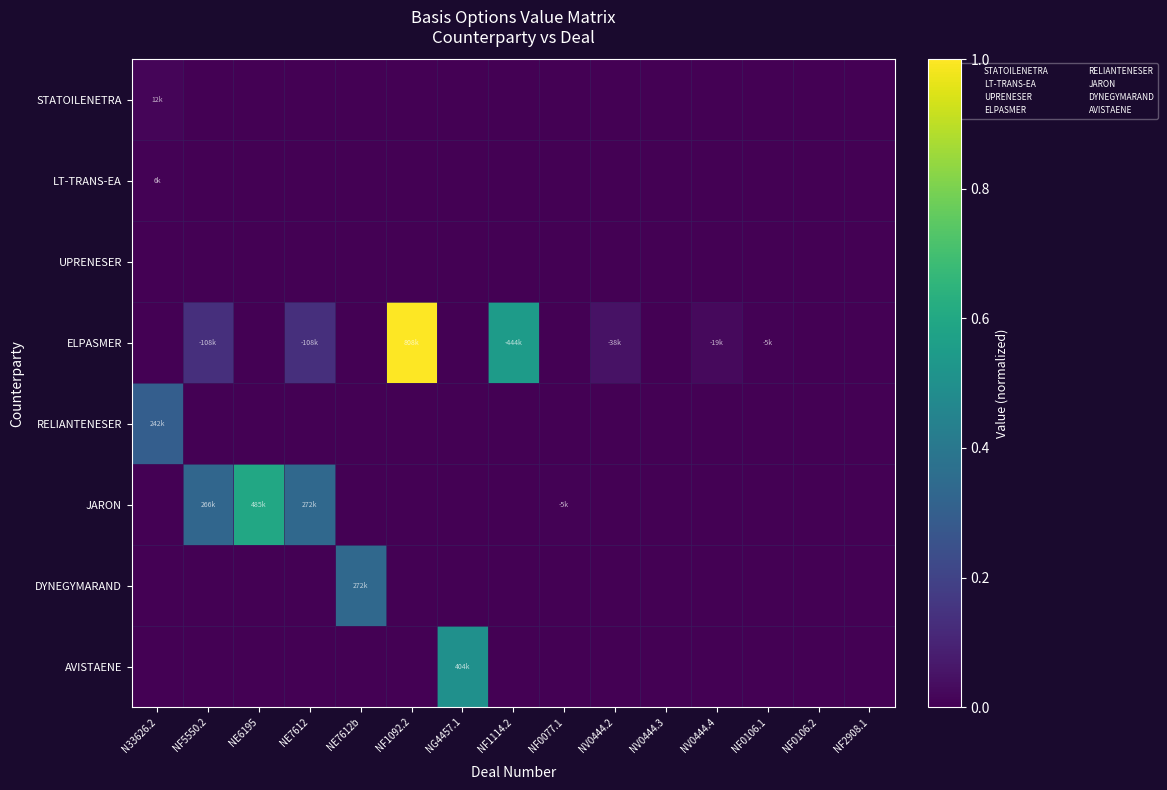

What is the spread (max minus min) of values at NF1114.2?

0.5